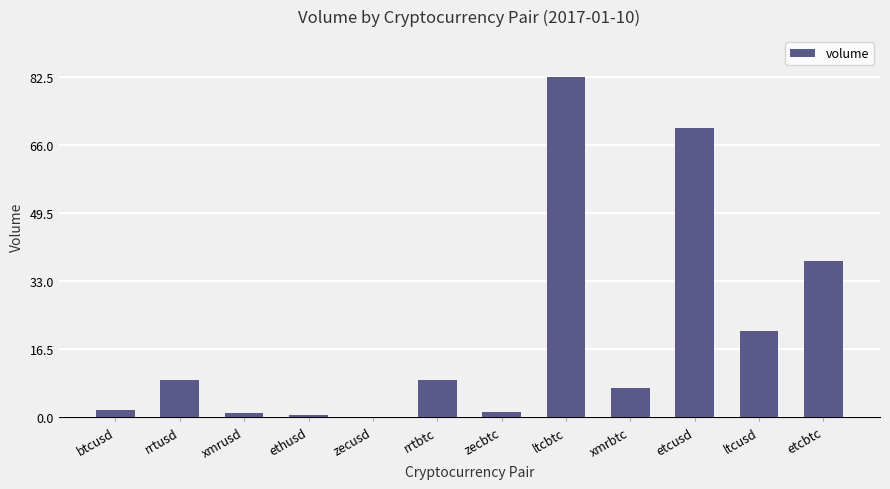

What is the approximate value at ltcbtc?

82.5